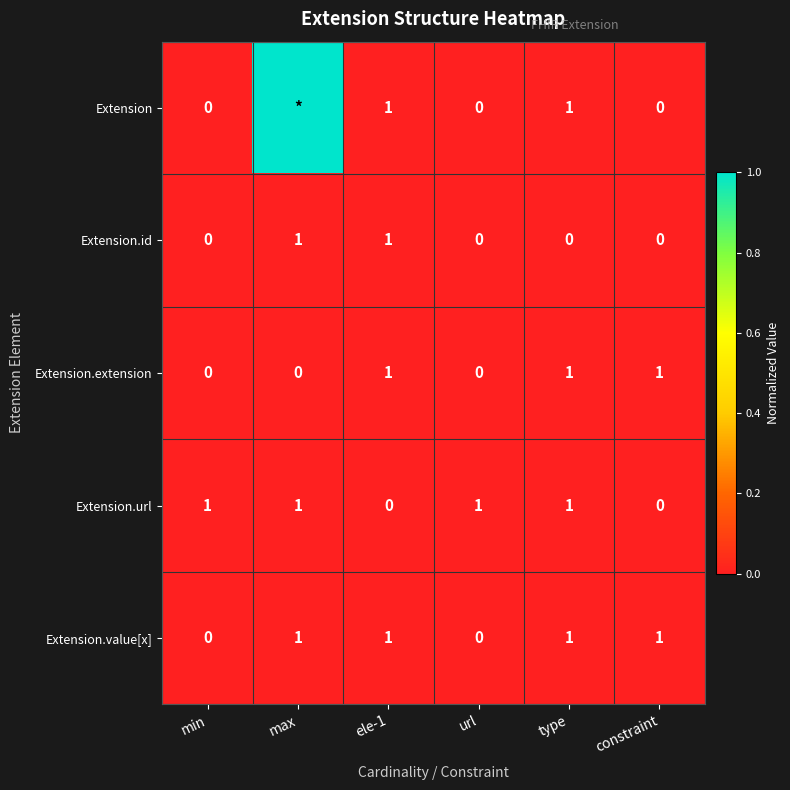

How many data points does each series have?

6